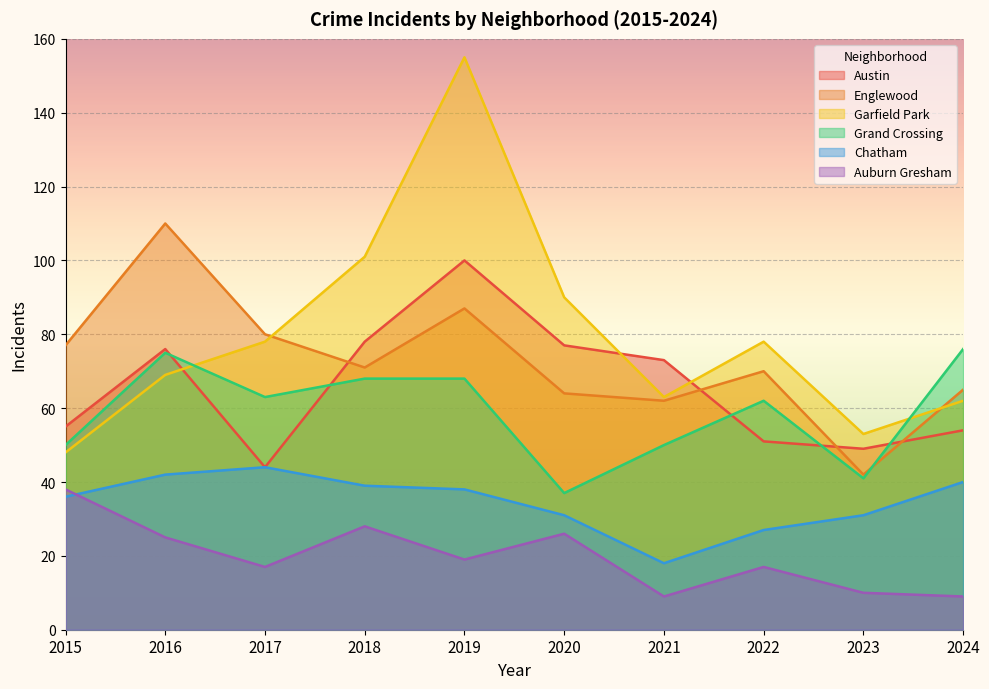

Is it true that Chatham equals 68 at 2016?

False